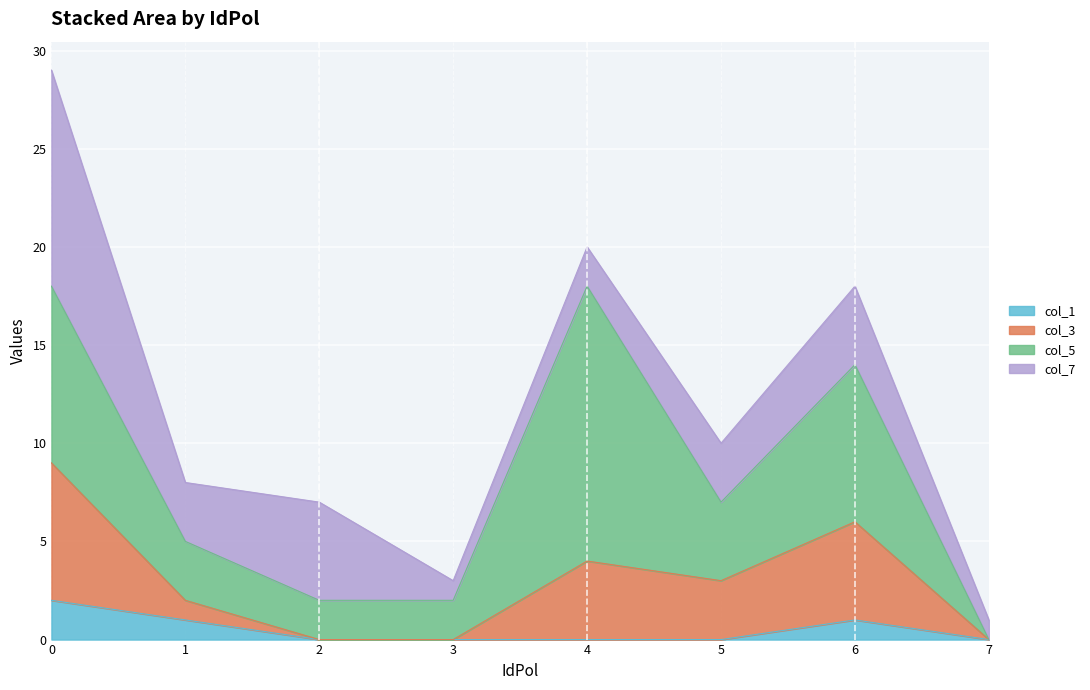

True or false: col_3 and col_1 intersect in this chart.

False